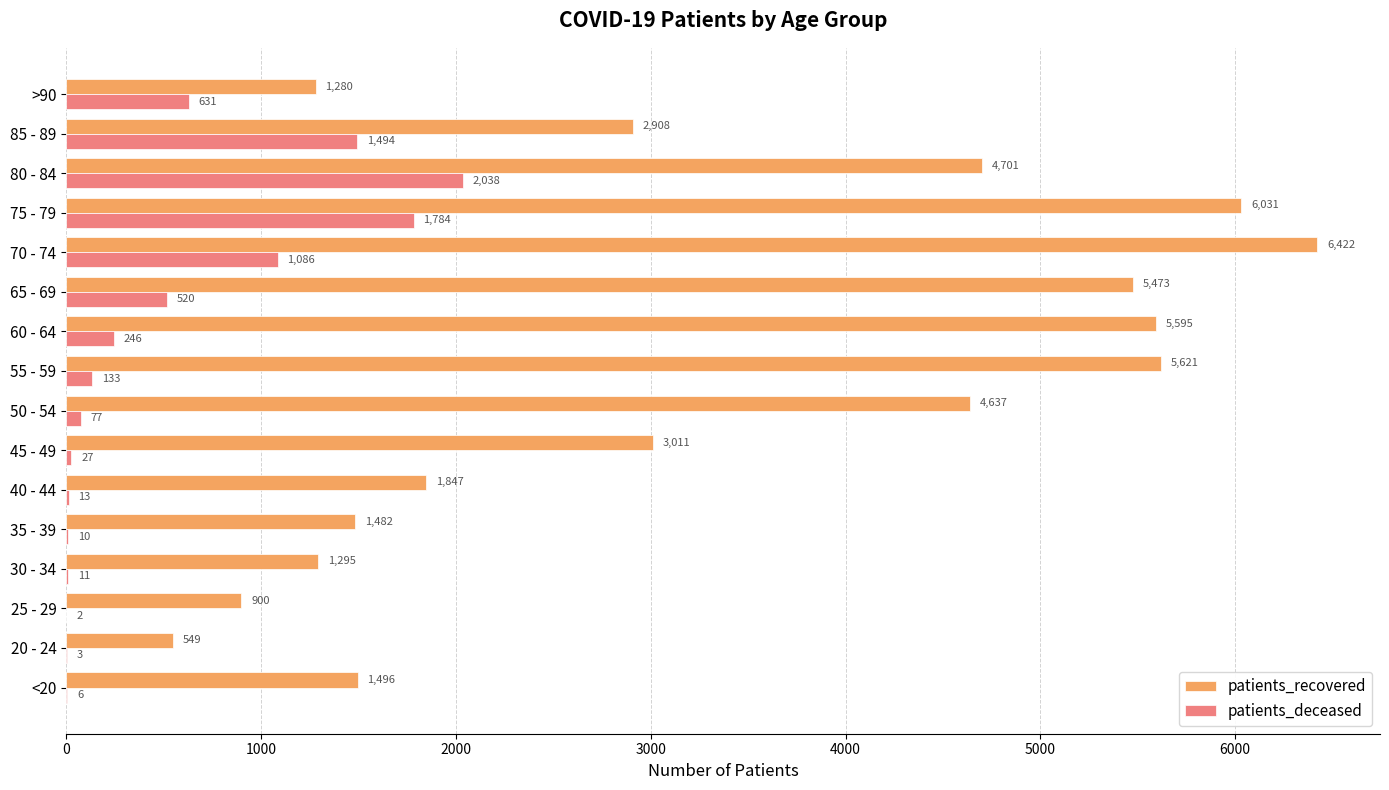

At which label is patients_deceased closest to 1020?

70 - 74